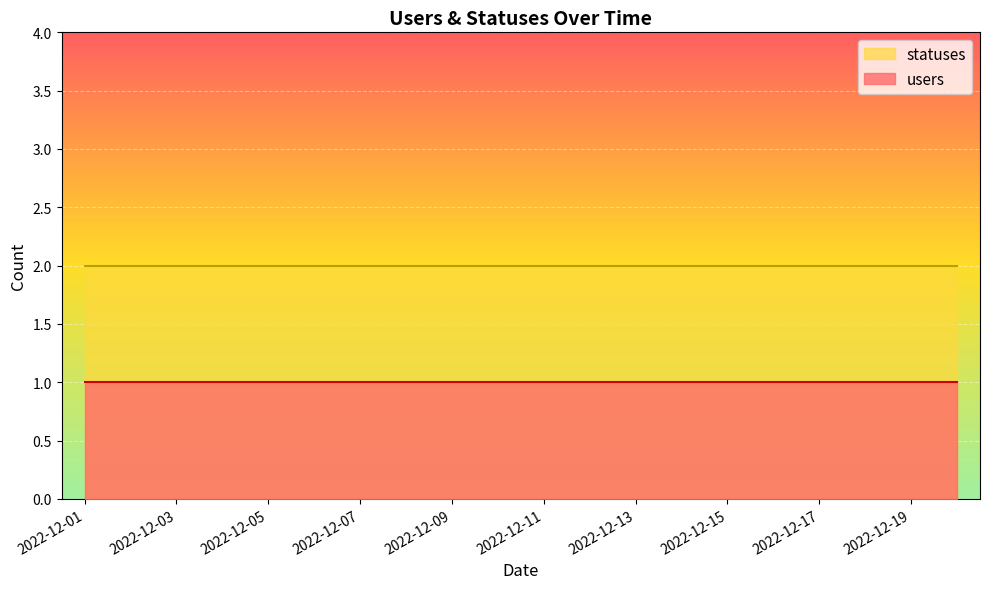

Which series changed the most between 2022-12-07 and 2022-12-11?

users